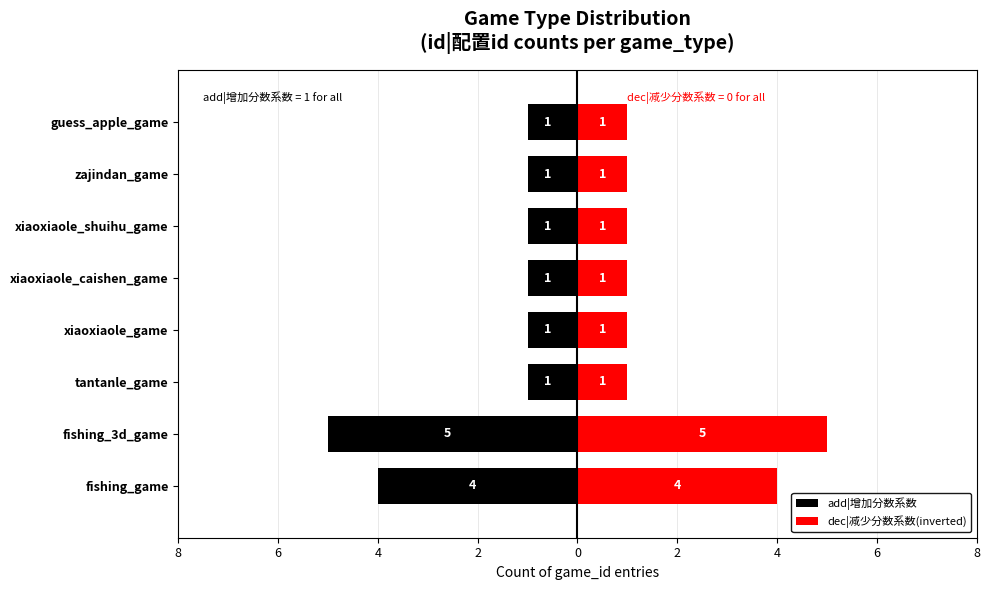

How many bars are there in total?

16